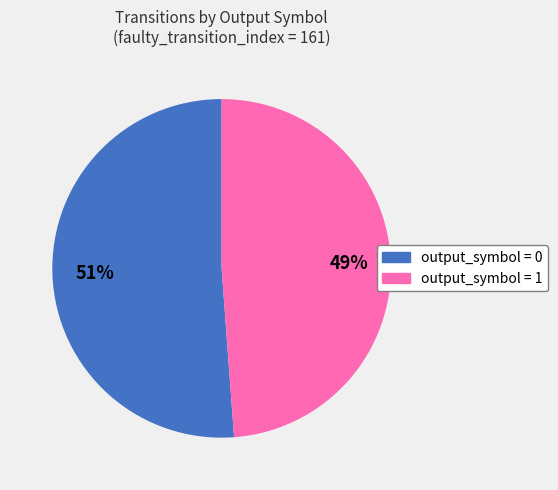

To the nearest percent, what is the average slice percentage?

50%